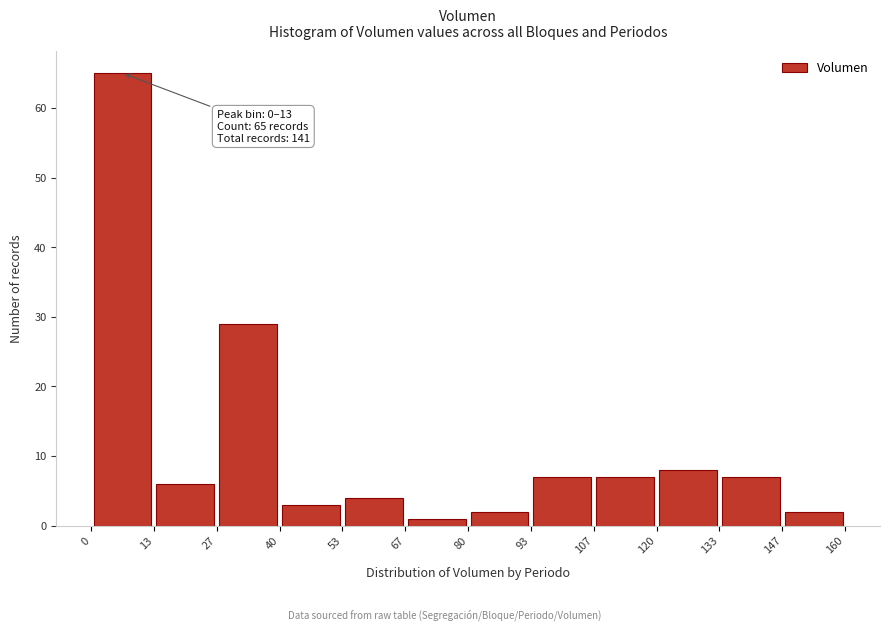

Over which range of the x-axis is the bar tallest?

0 to 13